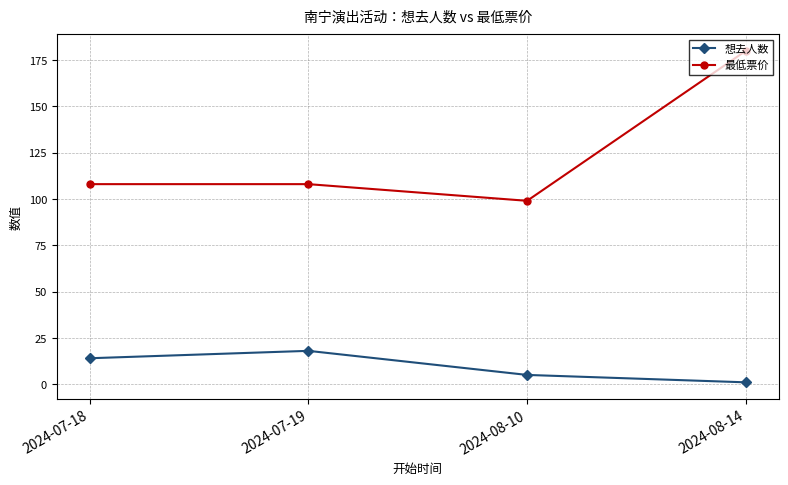

What is the average value of the 想去人数 series?

10